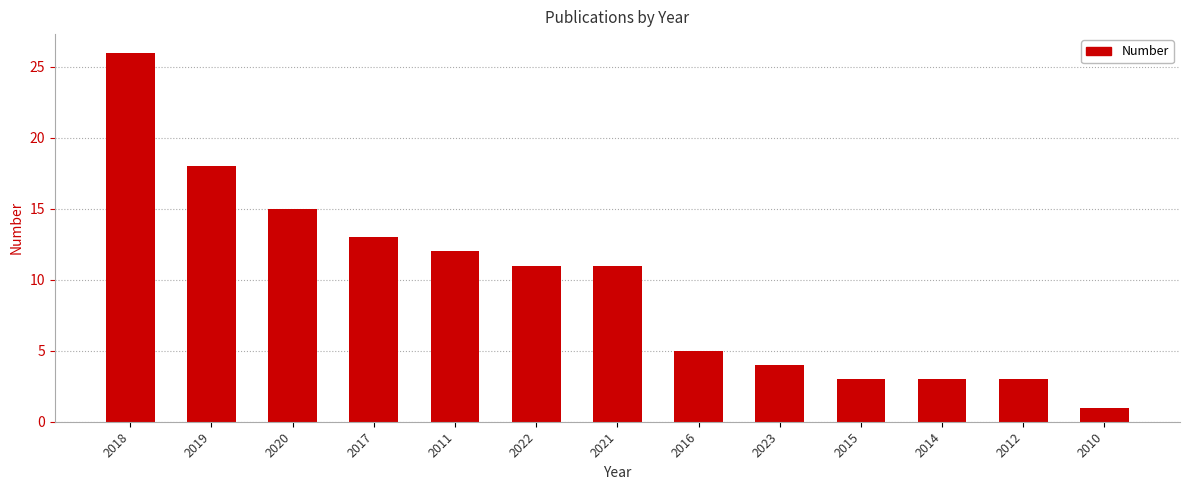

The value at 2018 is 26. True or false?

True